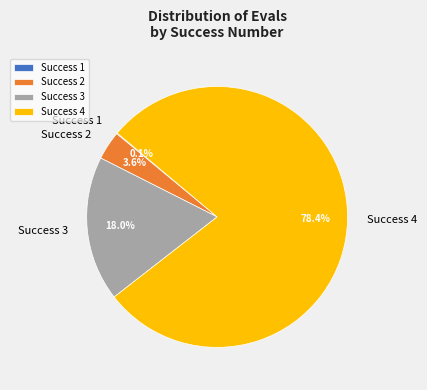

Which category has the biggest portion of the pie?

Success 4